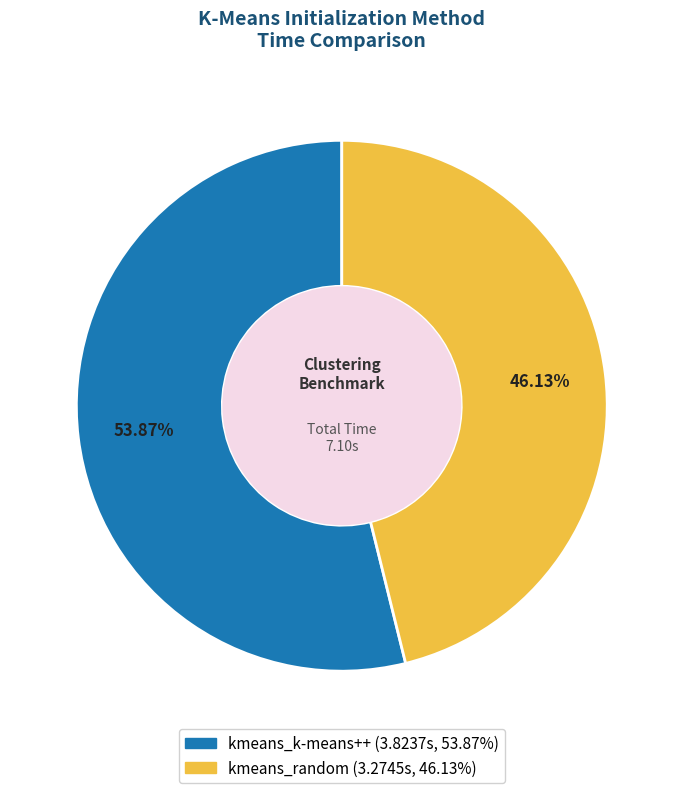

To the nearest percent, what is the difference between the largest and smallest slice percentages?

8%